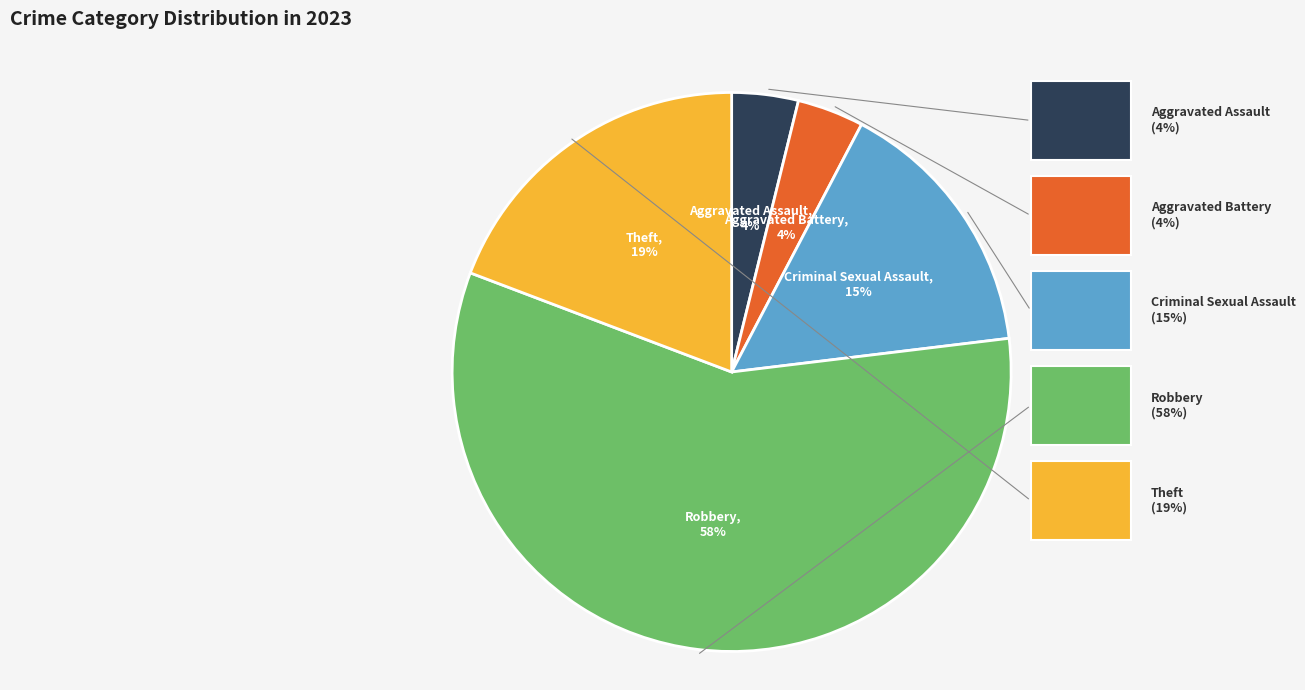

Does Robbery represent more than half of the total?

Yes